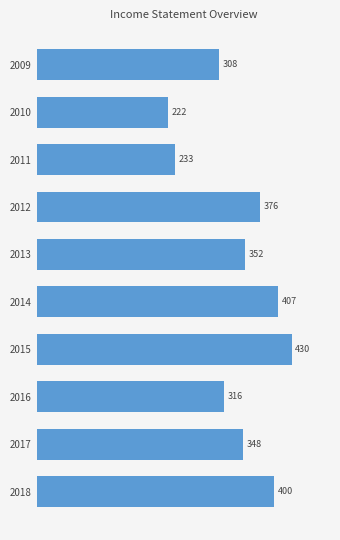

List the labels in order of value, smallest first.

2010, 2011, 2009, 2016, 2017, 2013, 2012, 2018, 2014, 2015